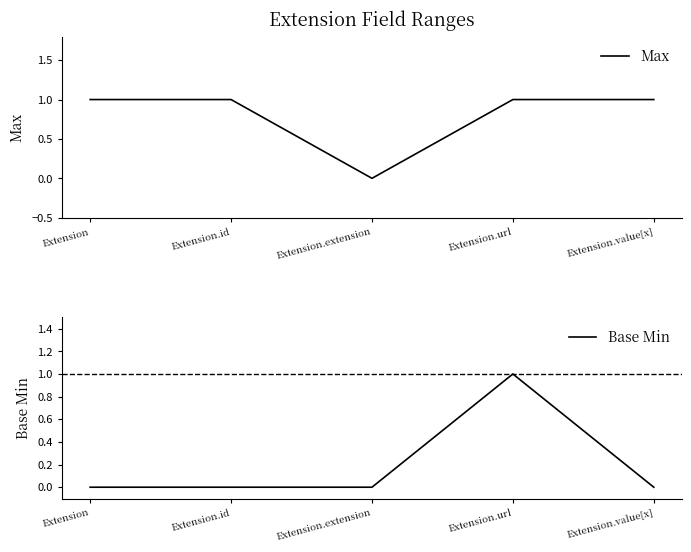

Which series changed the most between Extension.id and Extension.extension?

Max